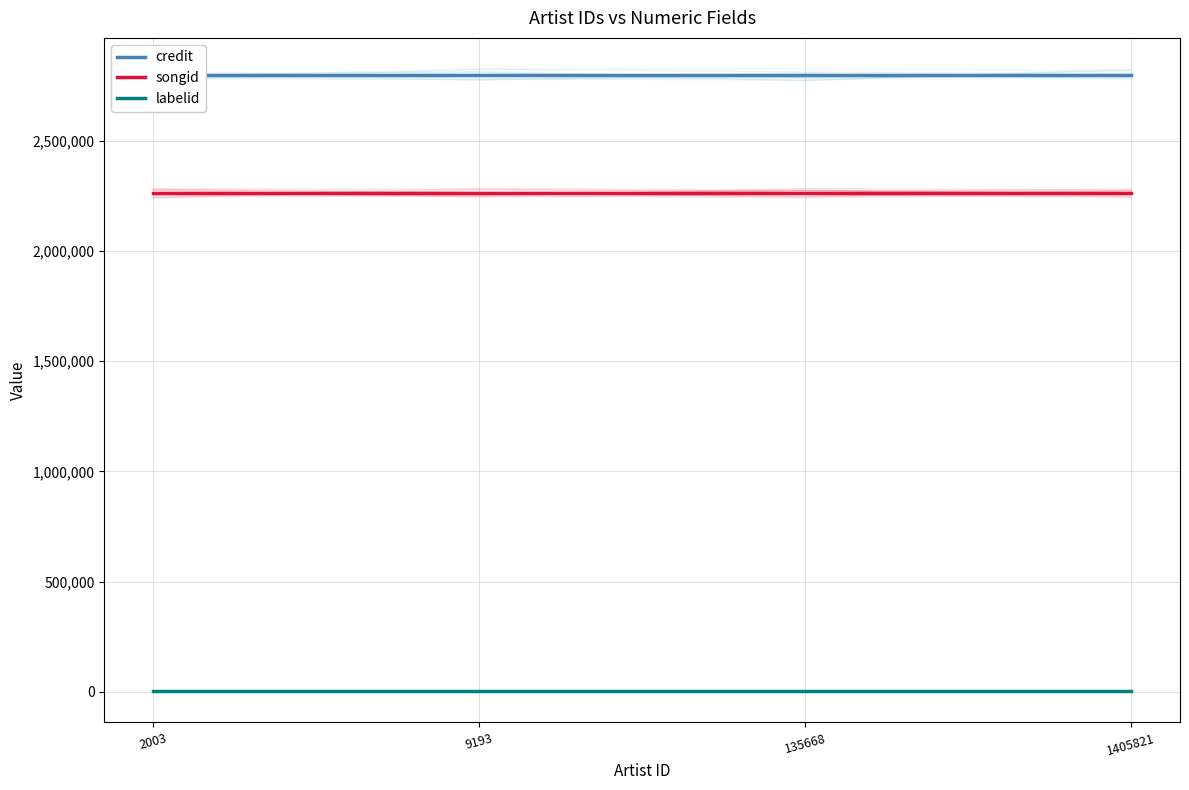

What is the maximum value shown in the chart?

2799502